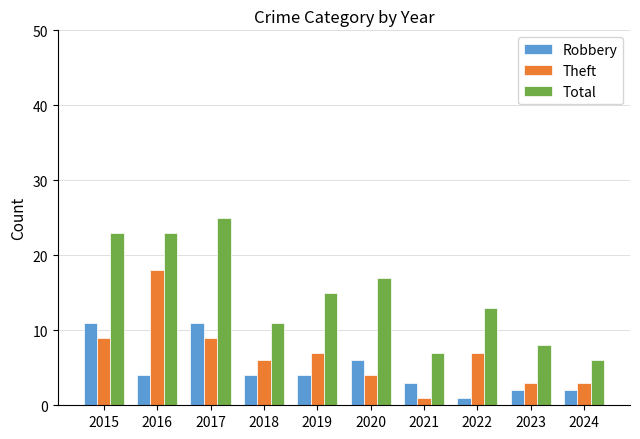

Between 2015 and 2021, which series saw the biggest shift?

Total